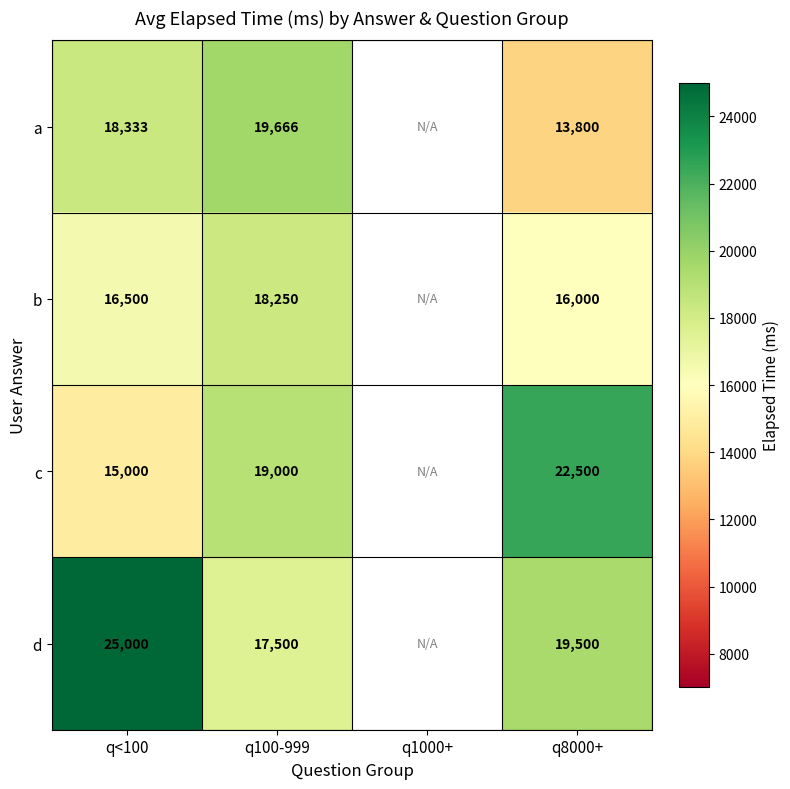

Which label corresponds to the largest value in the chart?

q<100